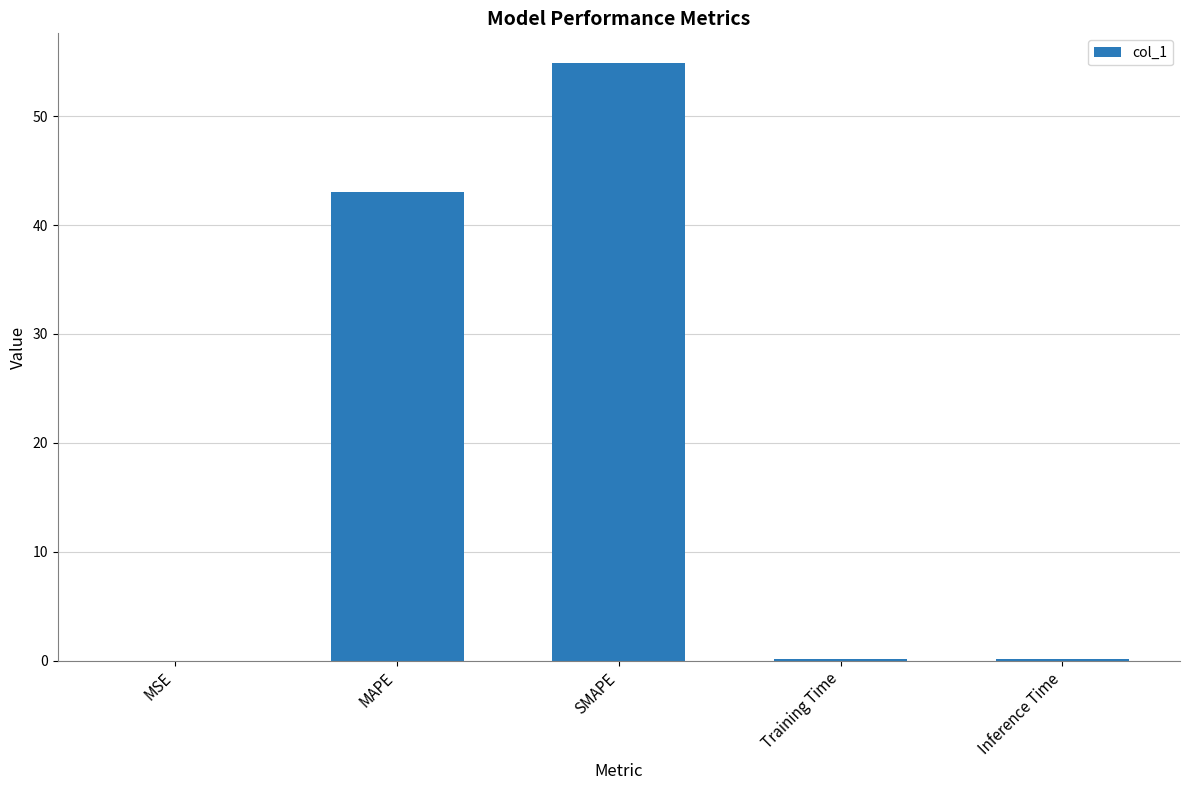

Is it true that the value at MAPE is 65.1?

False